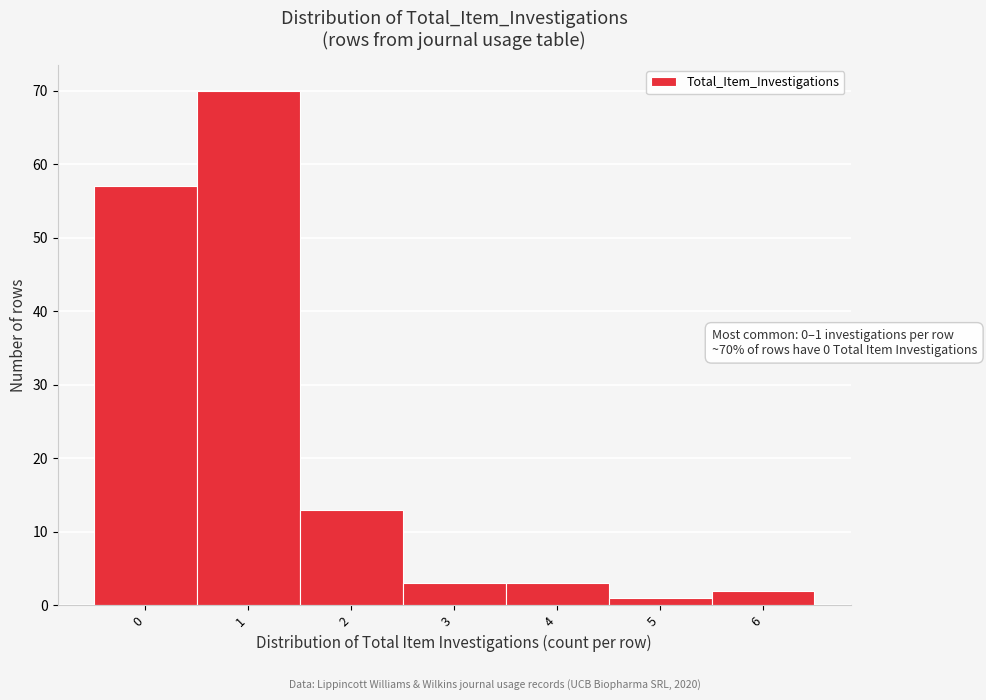

Reading left to right, what are all the values shown in this chart?

57	70	13	3	3	1	2